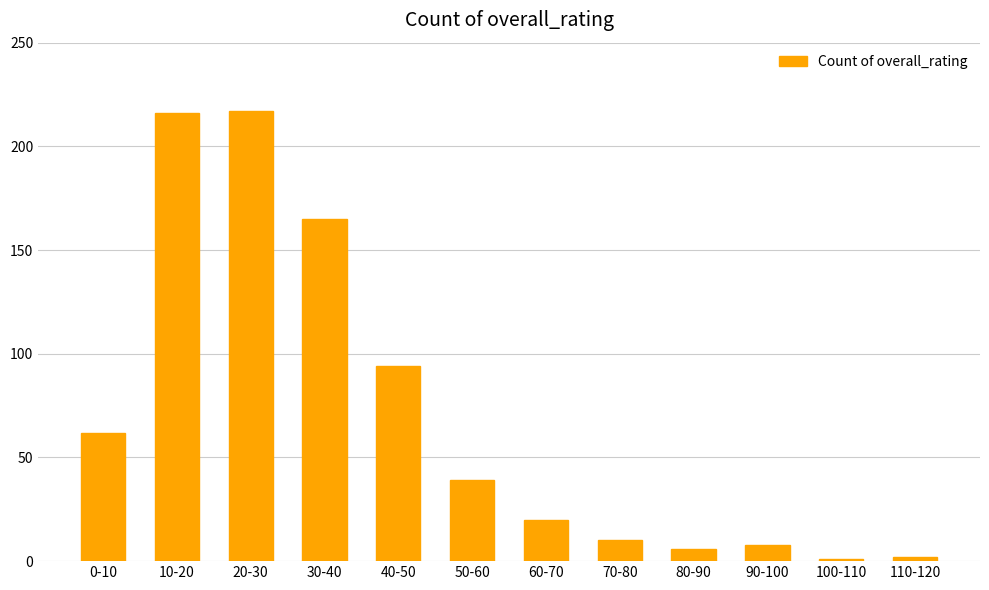

What is the maximum value shown in the chart?

217